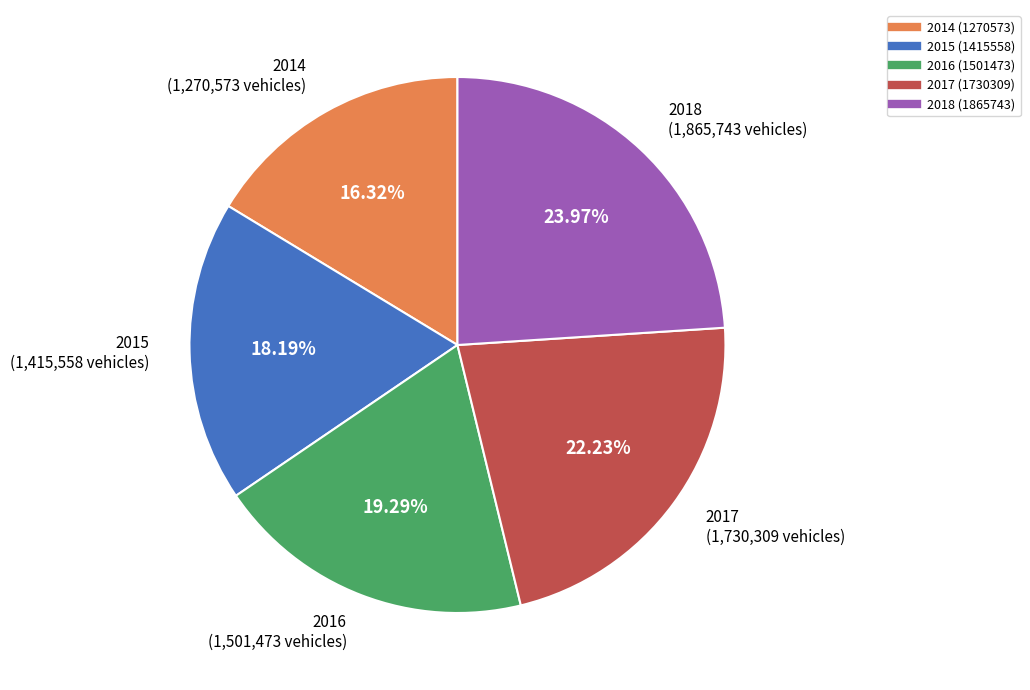

What is the ratio of the value at 2015 to the value at 2018?

0.8